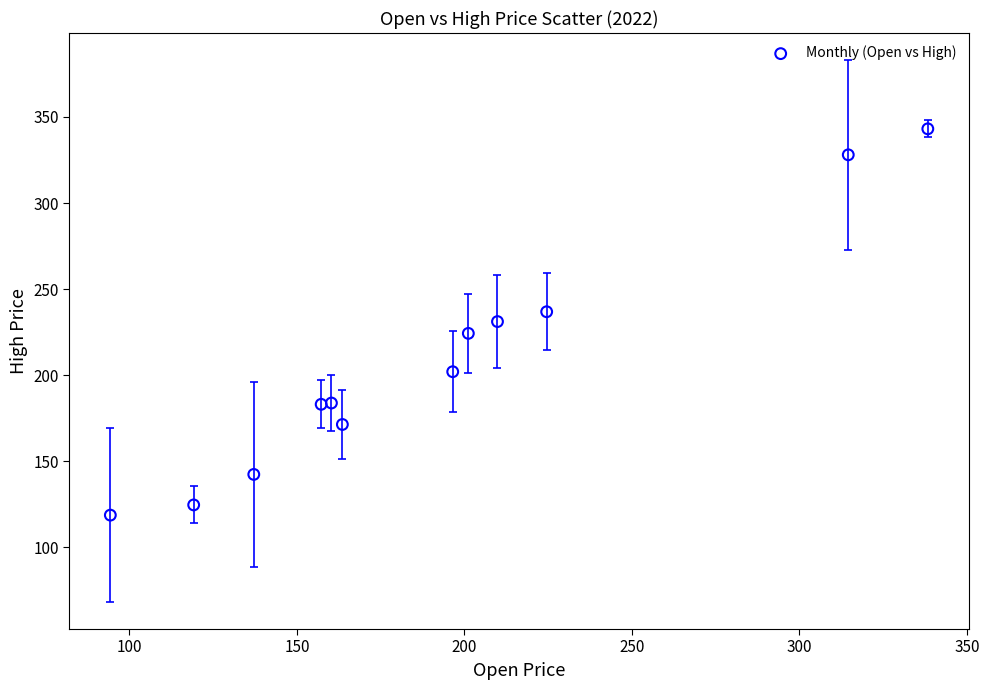

What is the average Y value?

207.5